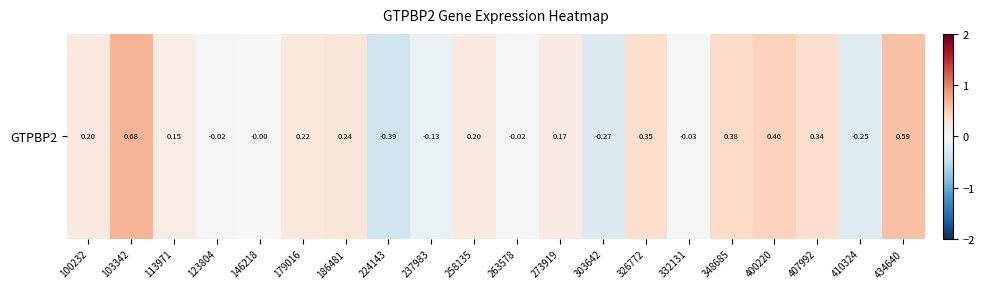

The chart shows a value of -0.0 at 146218. True or false?

True